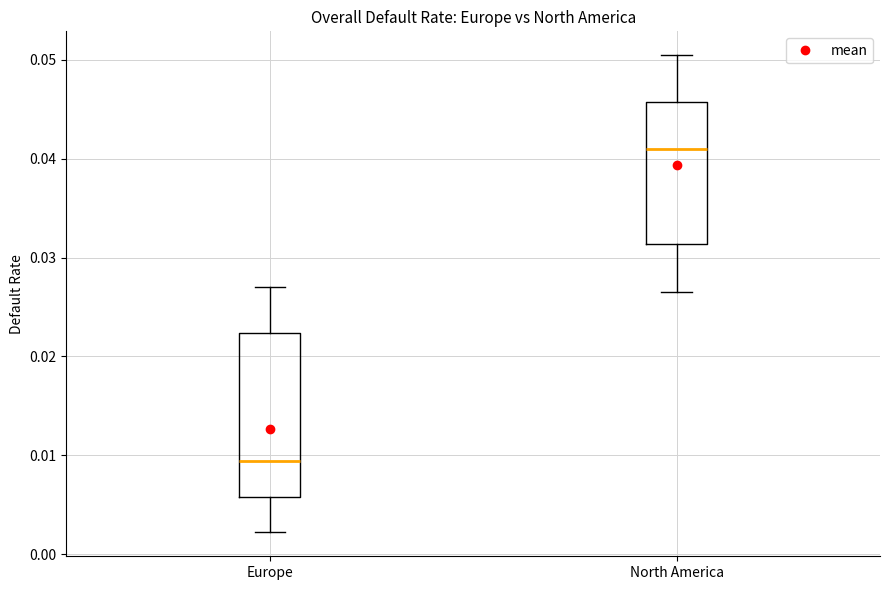

Reading left to right, transcribe this box plot: for each box, give where its median line is, the range the box spans, and where its two whiskers end, as read against the y-axis. The values are not printed on the chart, so give them approximately, as read against the axis.

Europe: median 0.009, box 0.006 to 0.022, whiskers 0.002 to 0.027
North America: median 0.041, box 0.031 to 0.046, whiskers 0.027 to 0.050